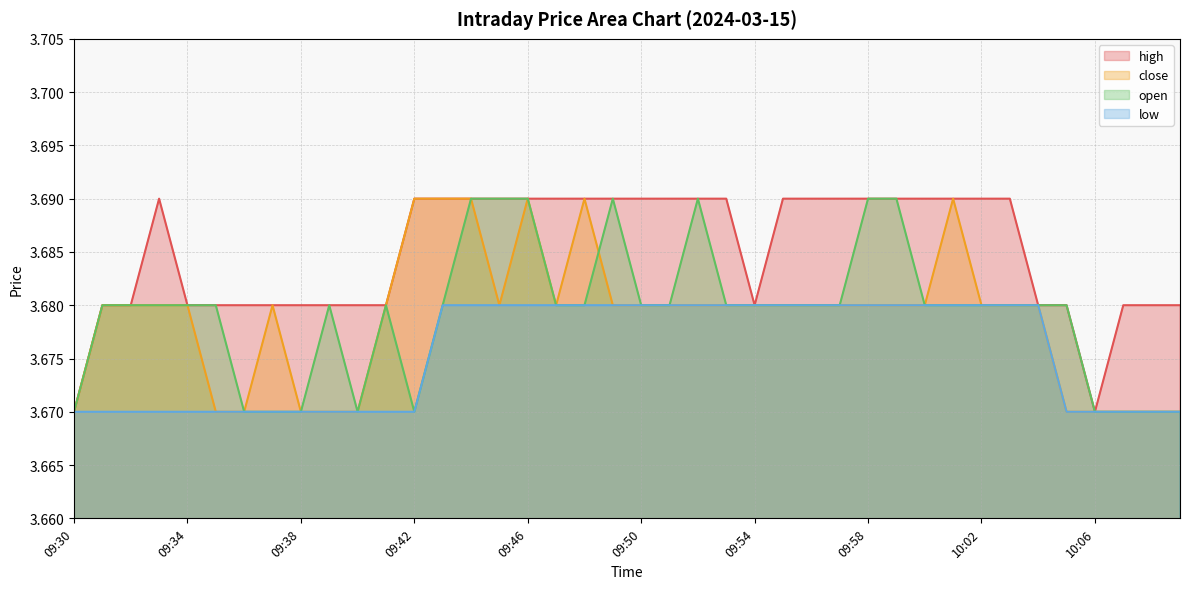

True or false: high and low intersect in this chart.

False